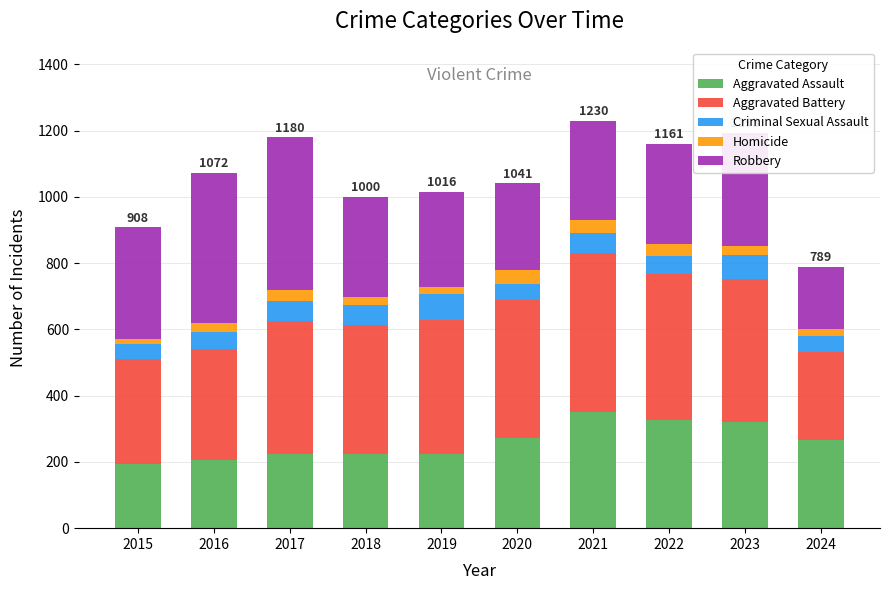

What is the average value of the Aggravated Assault series?

261